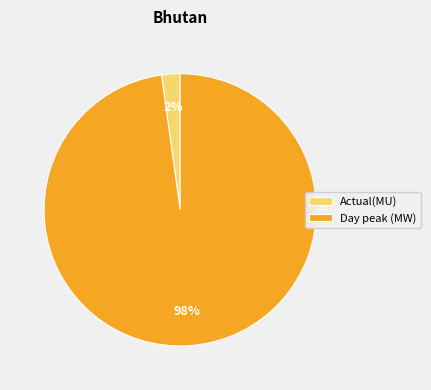

Which slice is the largest?

Day peak (MW)